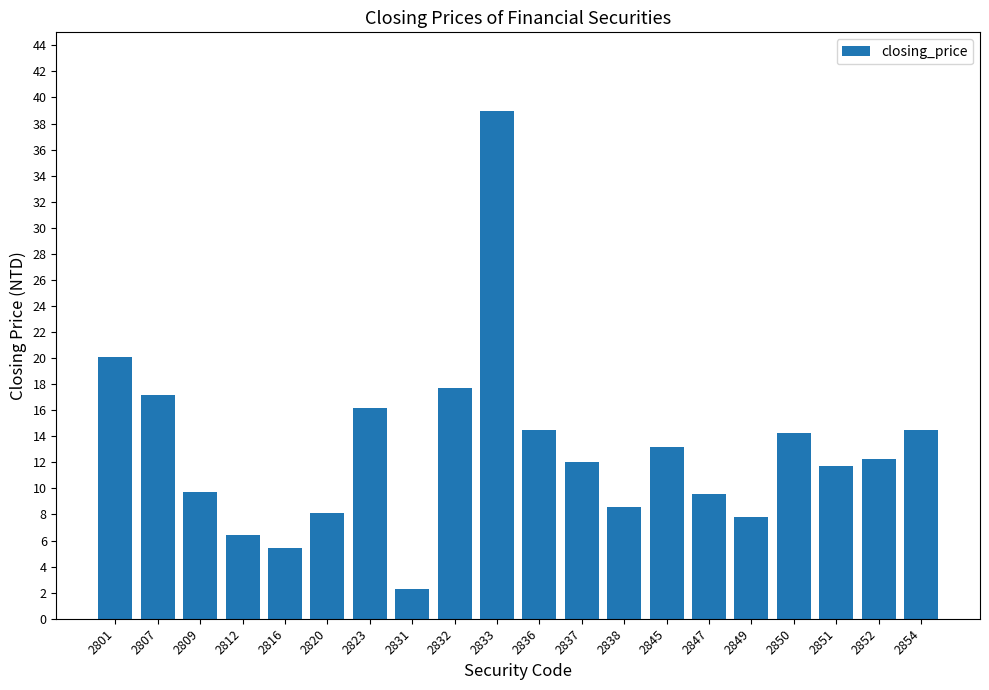

What is the sum of the values at 2820 and 2847?

17.7